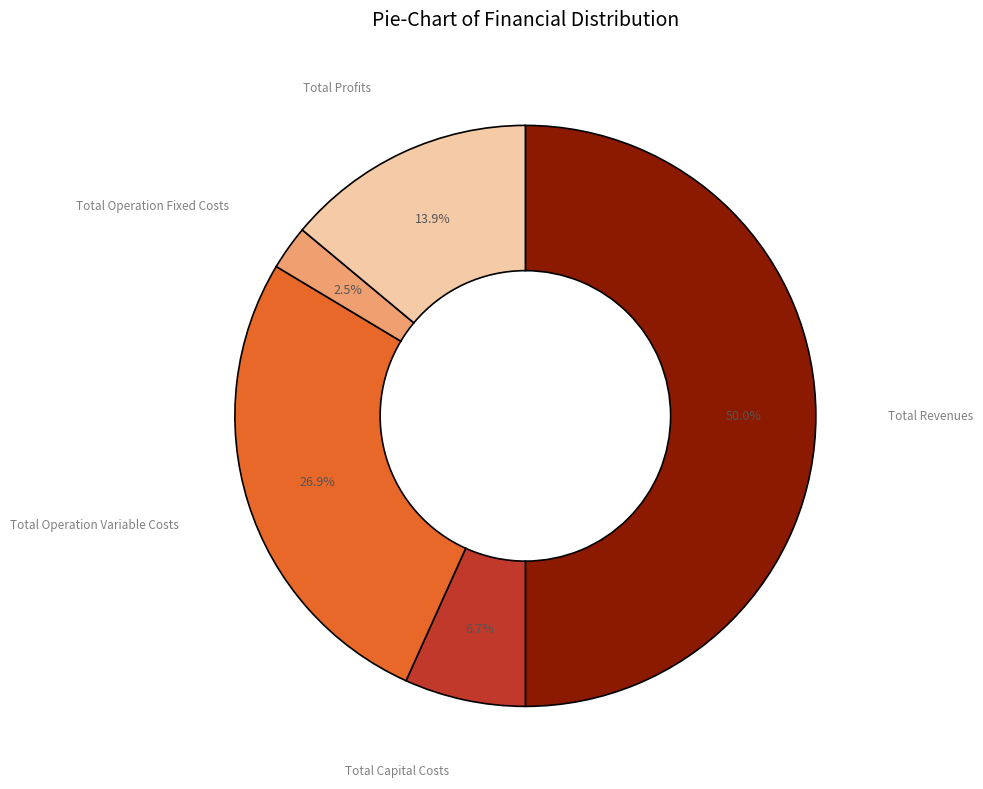

How many segments does this pie chart have?

5